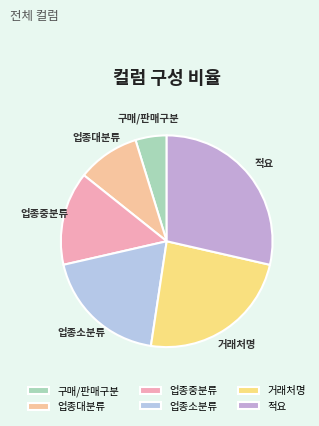

Is it true that 거래처명 is 12% of the pie?

False